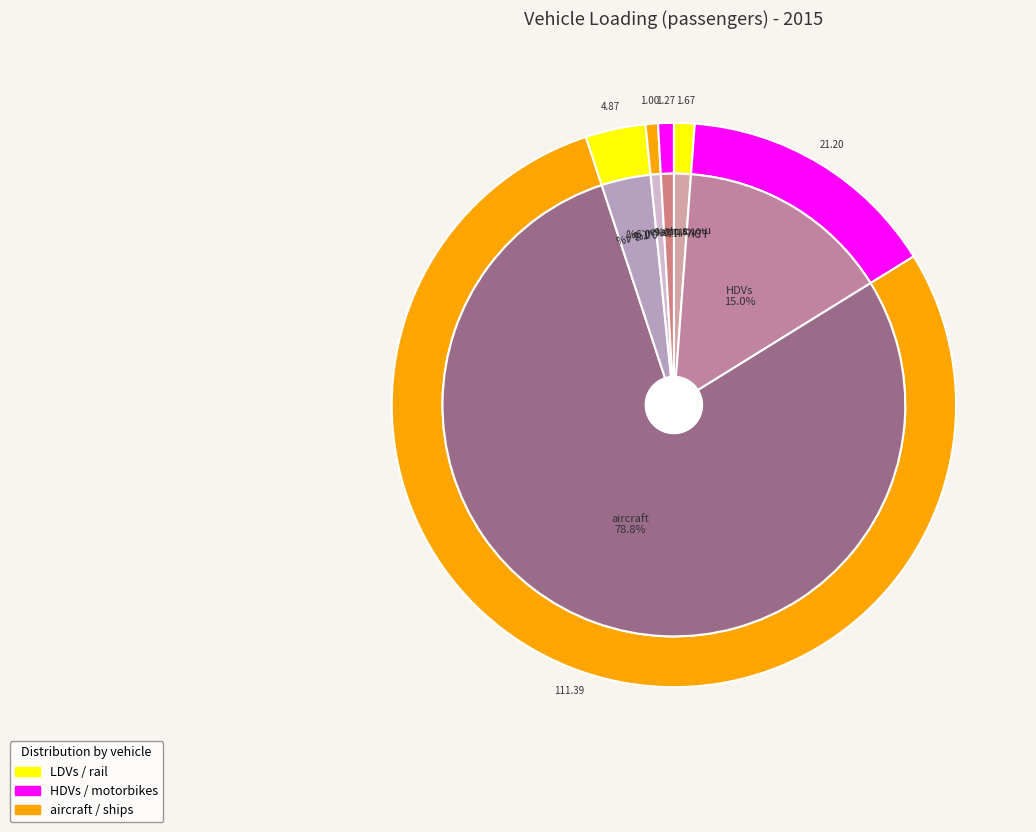

Which slice represents more than half of the pie?

aircraft